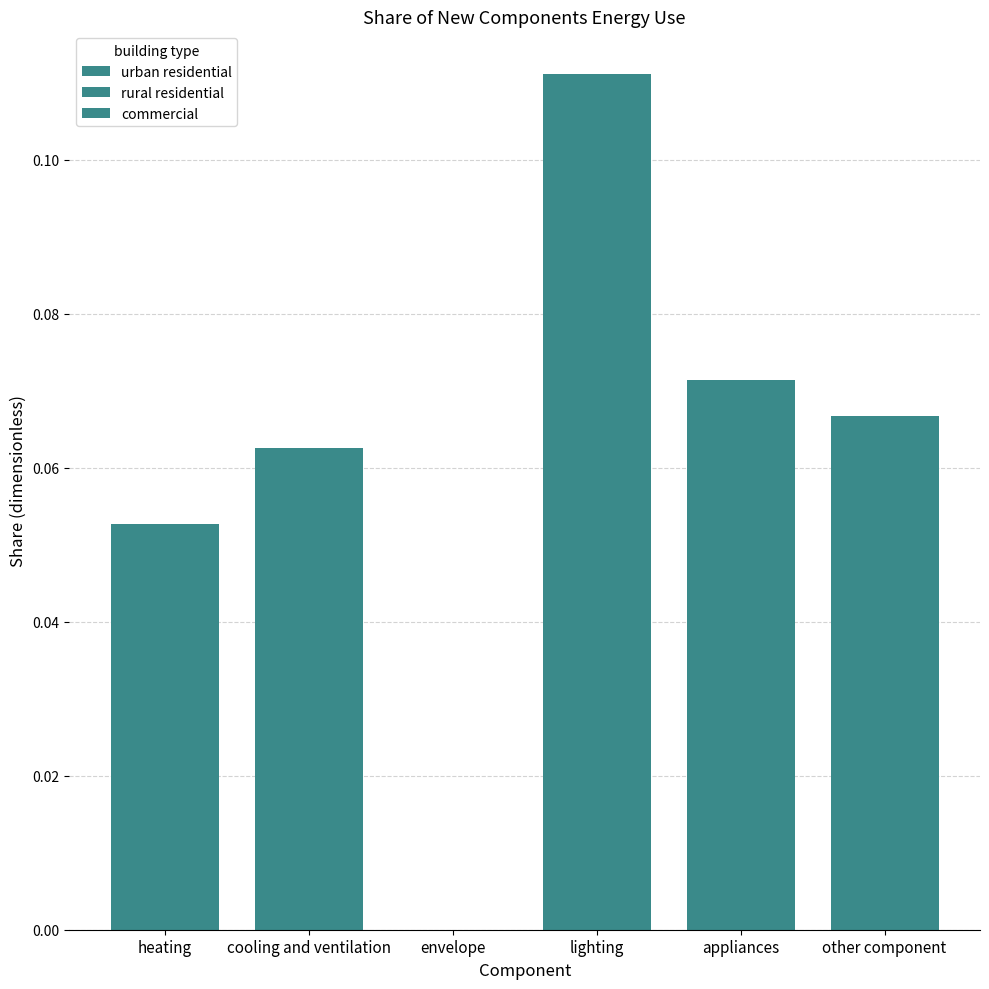

The value of rural residential at cooling and ventilation is 0.0. True or false?

False